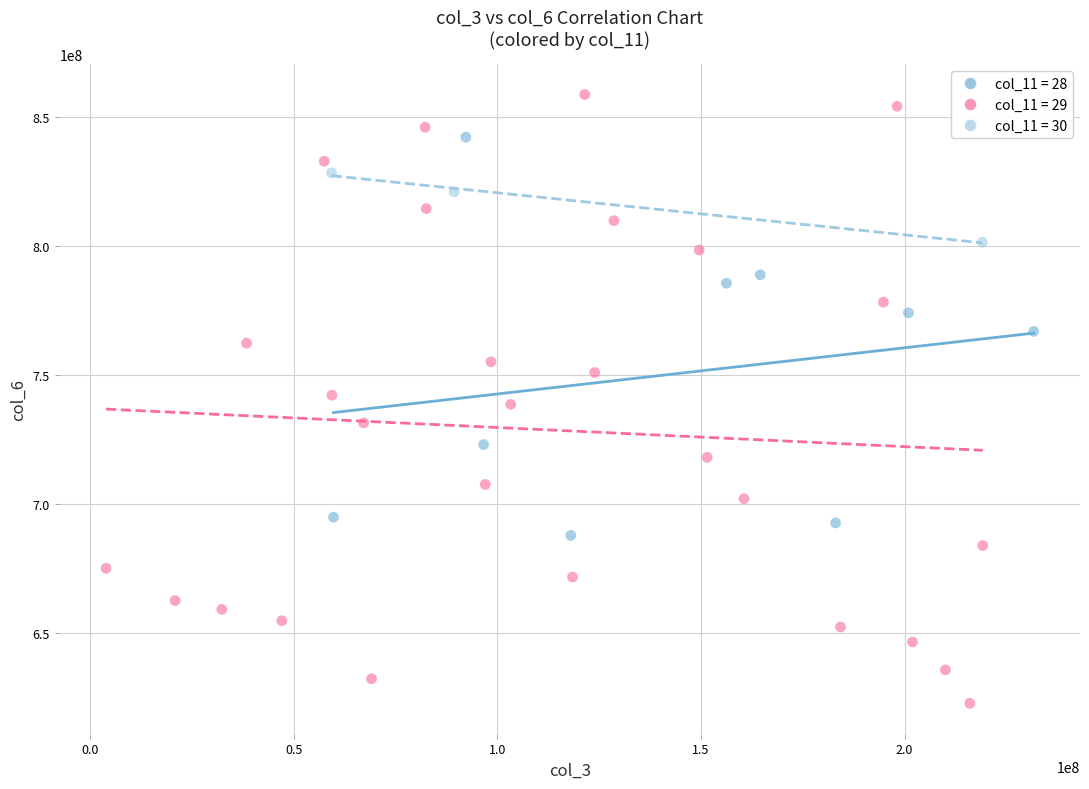

Which series contains the lowest Y value?

col_11 = 29